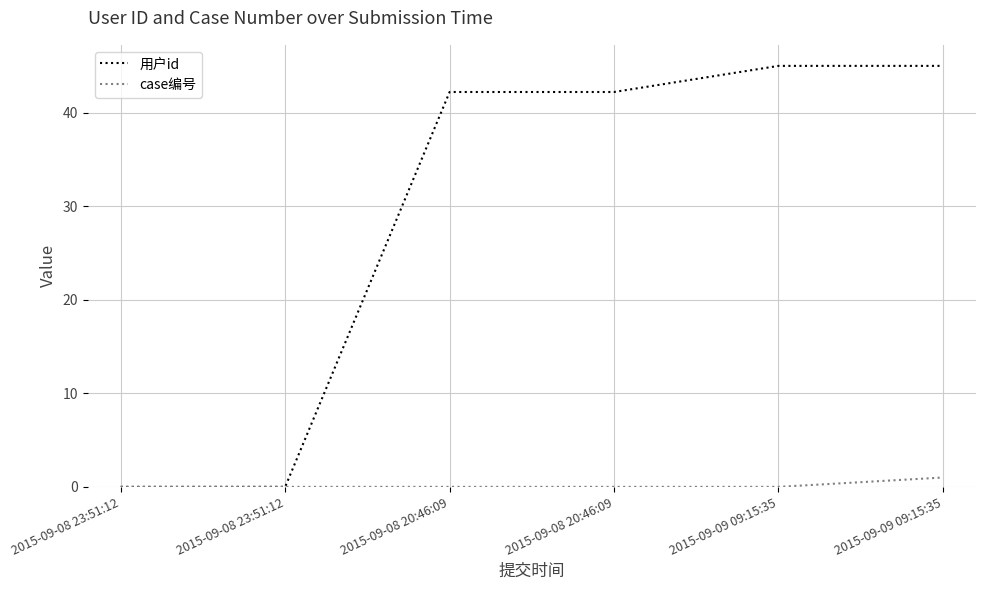

Reading left to right, transcribe all the data shown in this chart.

用户id: 0.0	0.0	42.2	42.2	45.0	45.0
case编号: 0.0	0.0	0.0	0.0	0.0	1.0